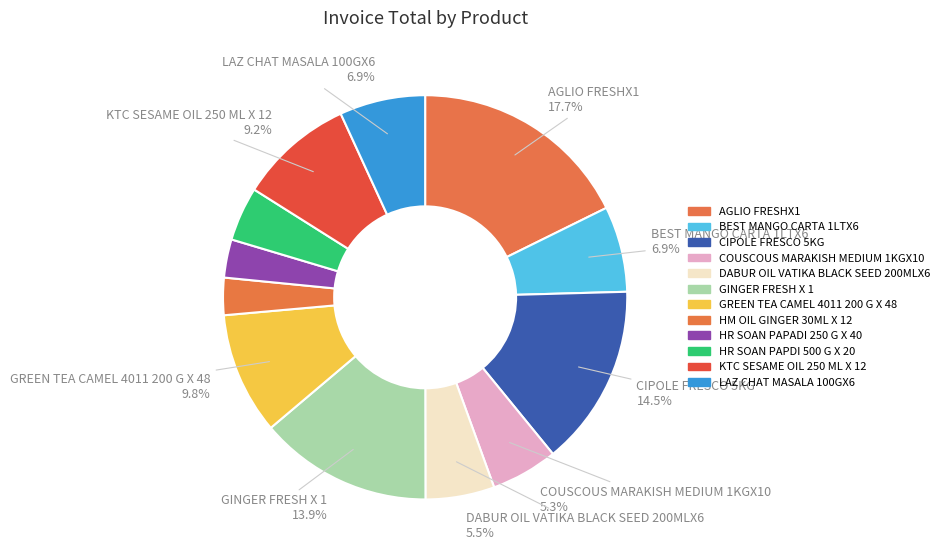

What percentage is the BEST MANGO CARTA 1LTX6 slice, to the nearest percent?

7%